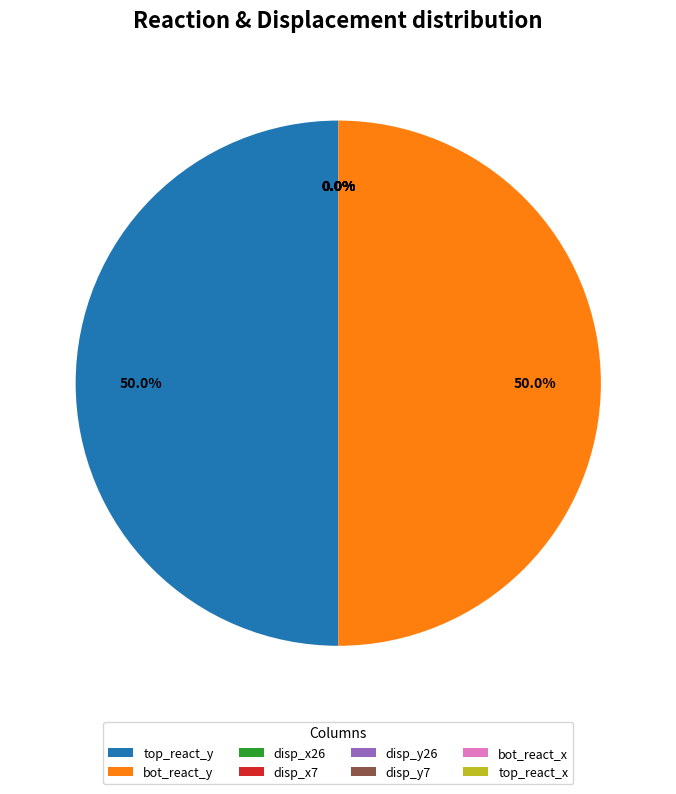

True or false: disp_y7 accounts for 0% of the total.

True